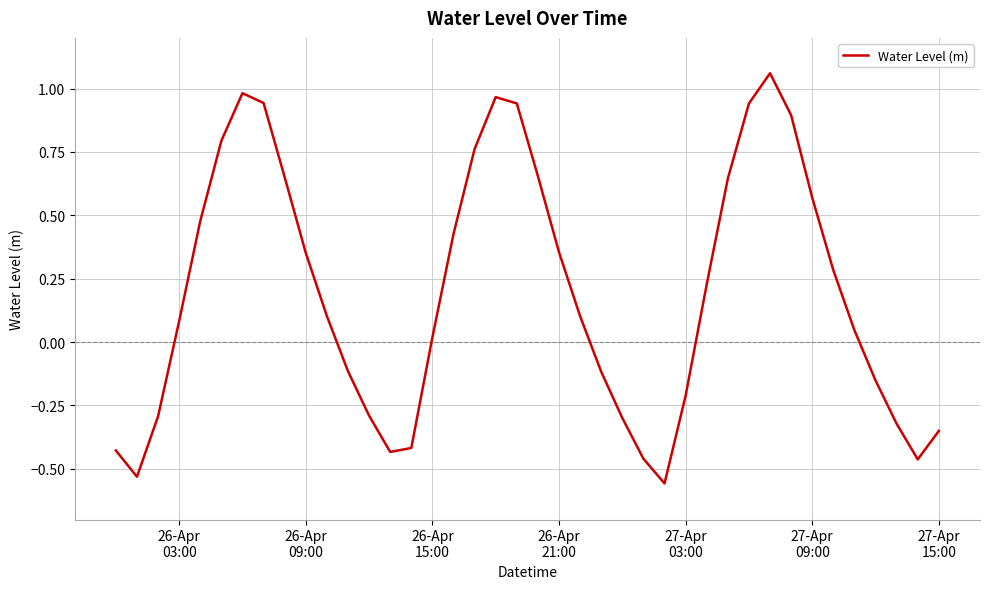

What is the sum of all values?

7.8